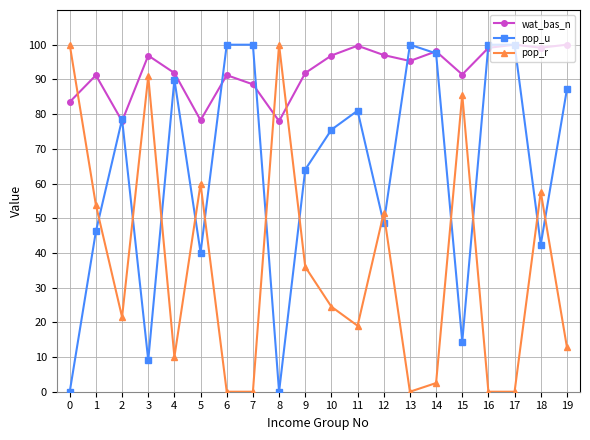

What is the value of the wat_bas_n point at the 5th from the left?

91.8